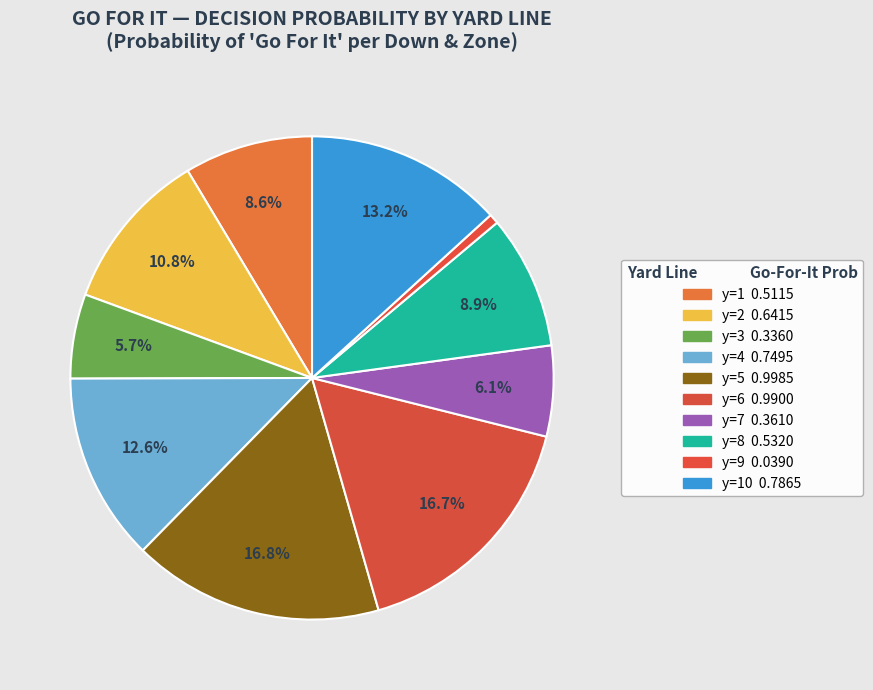

How many segments does this pie chart have?

10